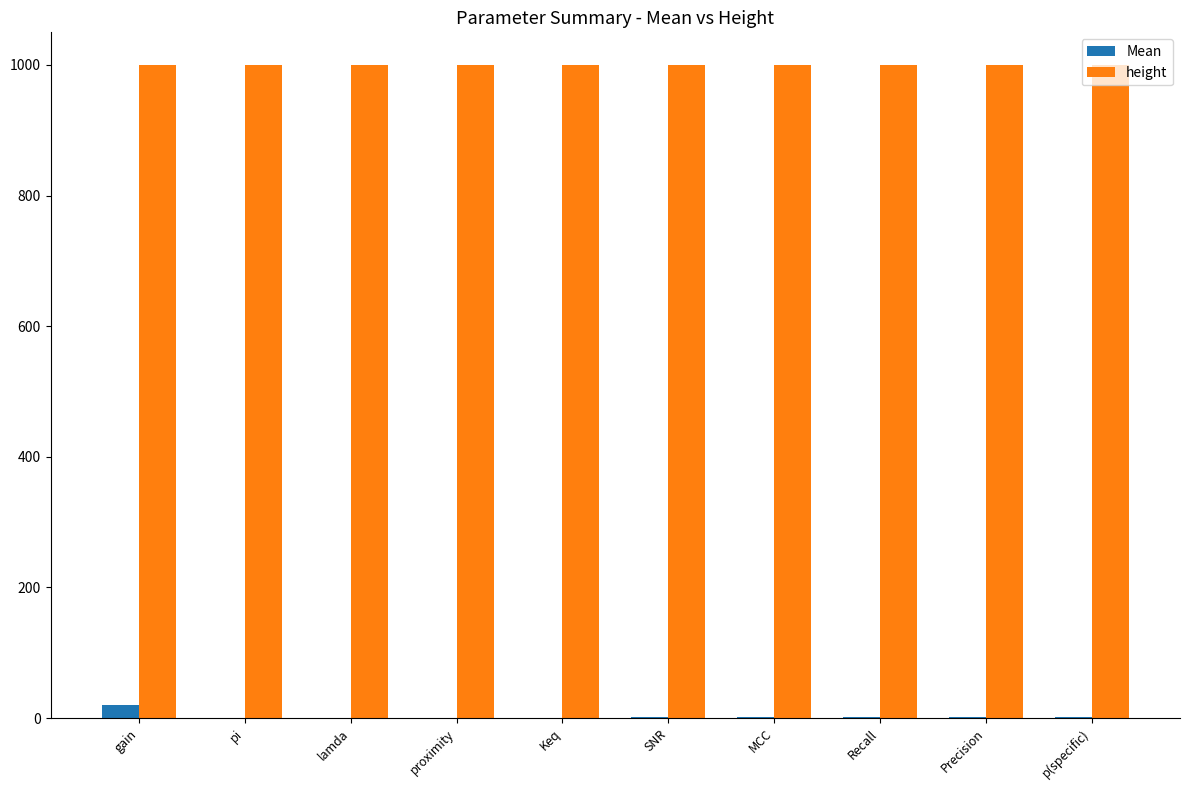

What is the greatest value displayed?

1000.0